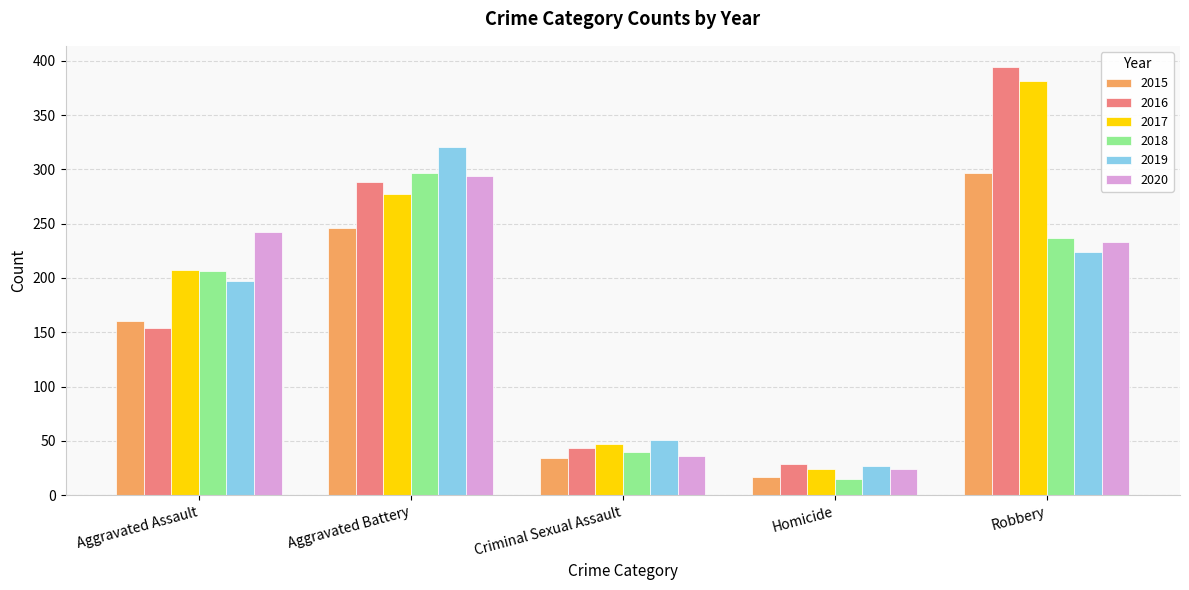

What is the value of the 2020 bar at the 2nd from the left?

294